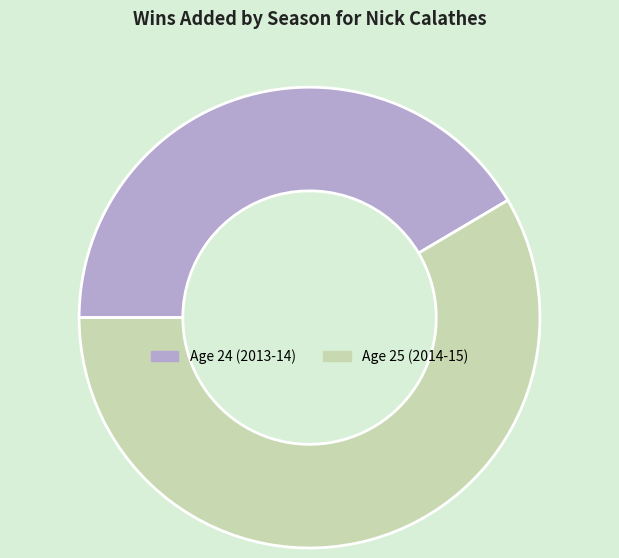

Between Age 25 (2014-15) and Age 24 (2013-14), which is larger?

Age 25 (2014-15)